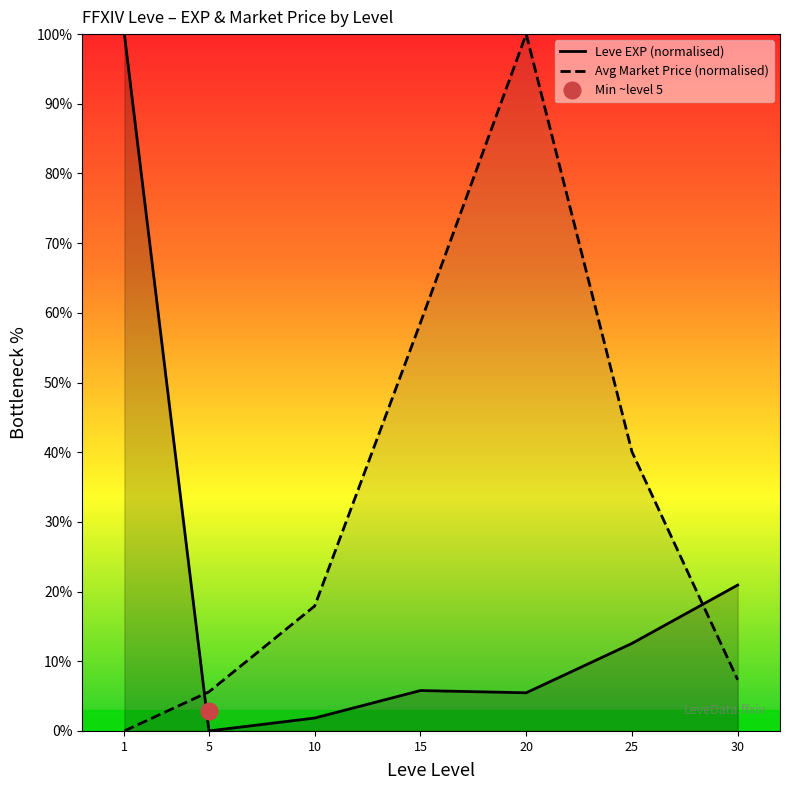

In Leve EXP (normalised), how many points are higher than both neighbors (excluding endpoints)?

1